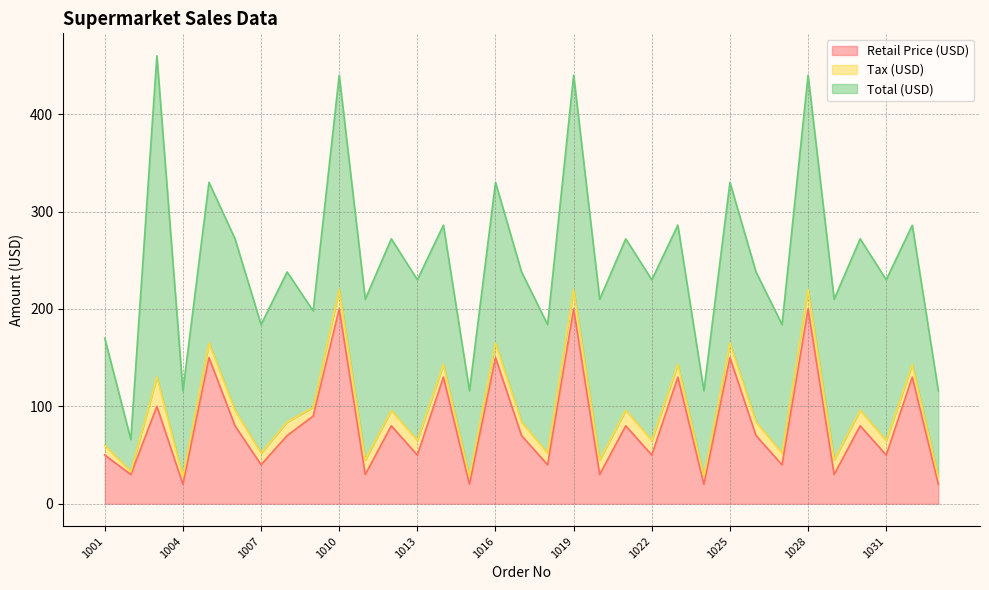

What is the sum of all Retail Price (USD) values?

2679.7